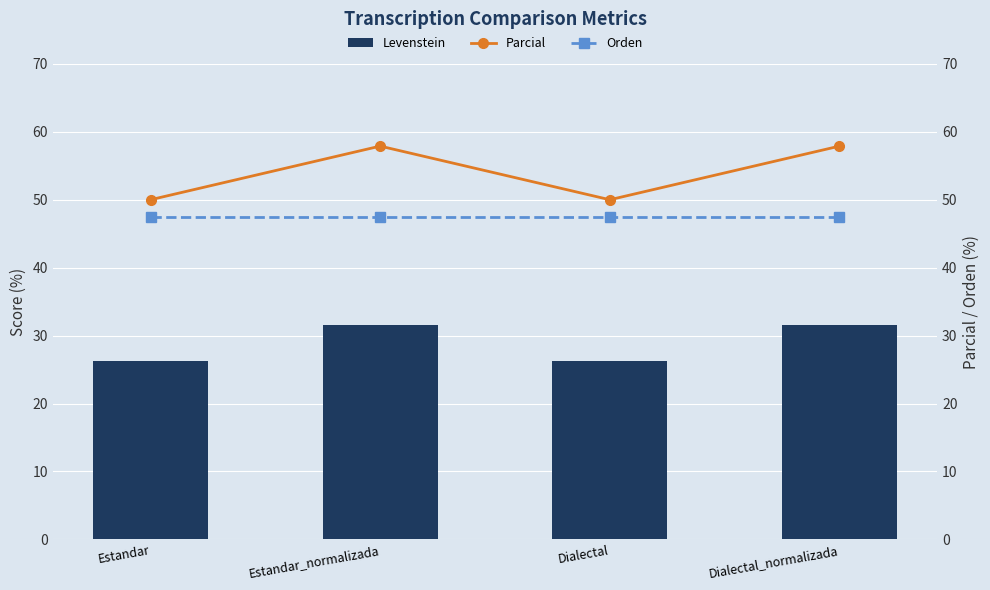

How many Parcial values are between 50 and 57?

2